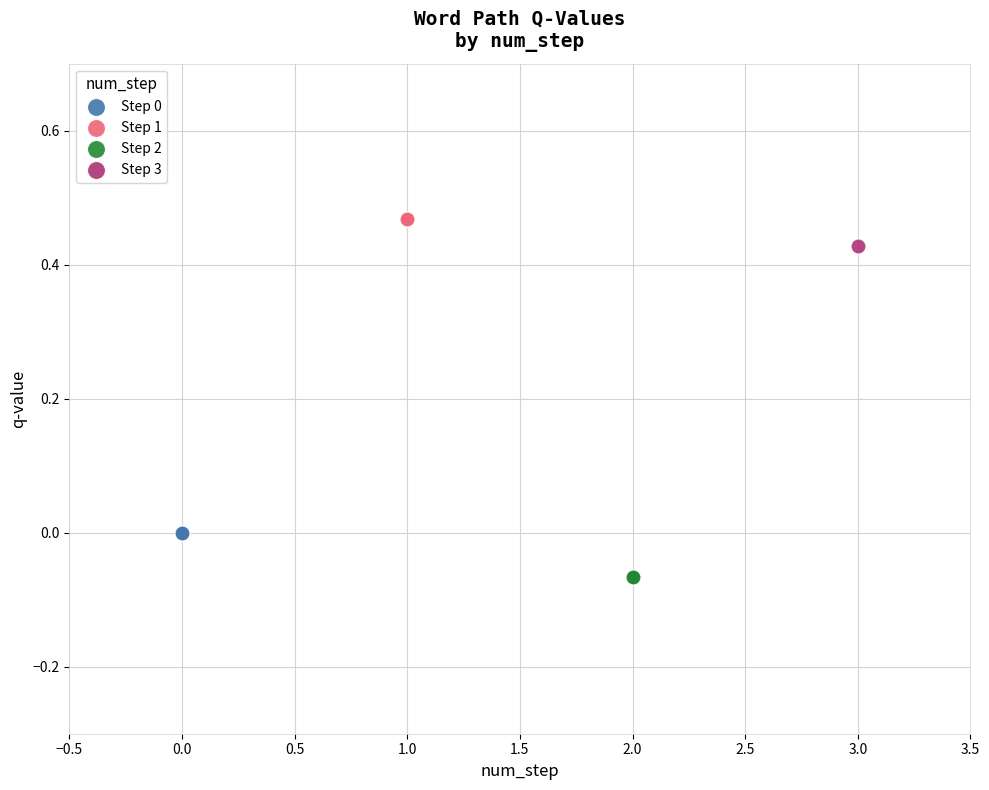

Which series reaches the maximum Y coordinate?

Step 1